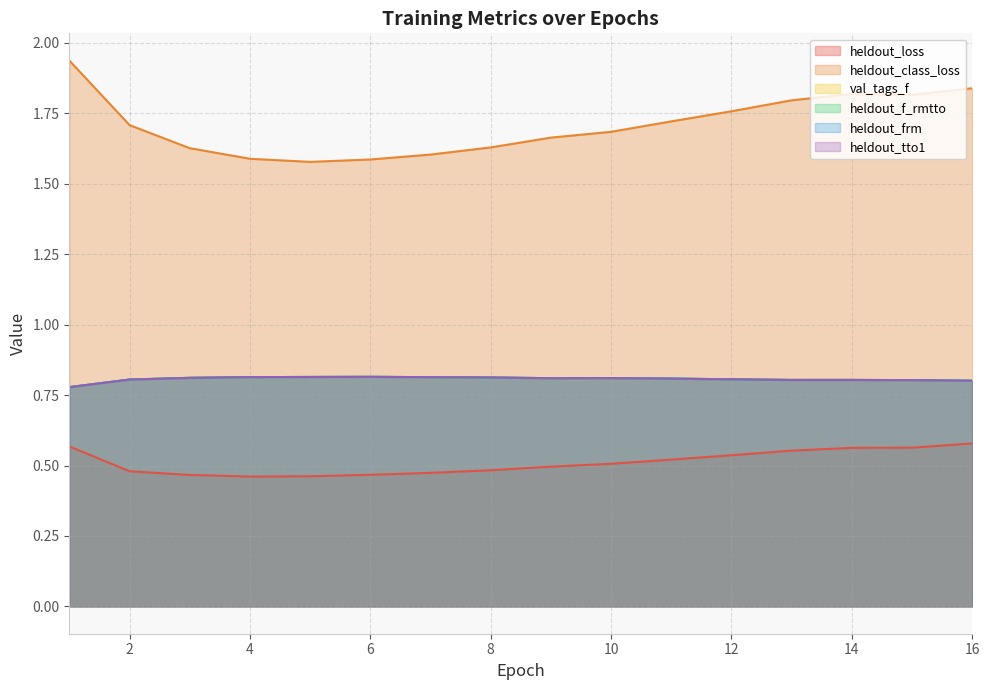

Which series has the largest total across all categories?

heldout_class_loss